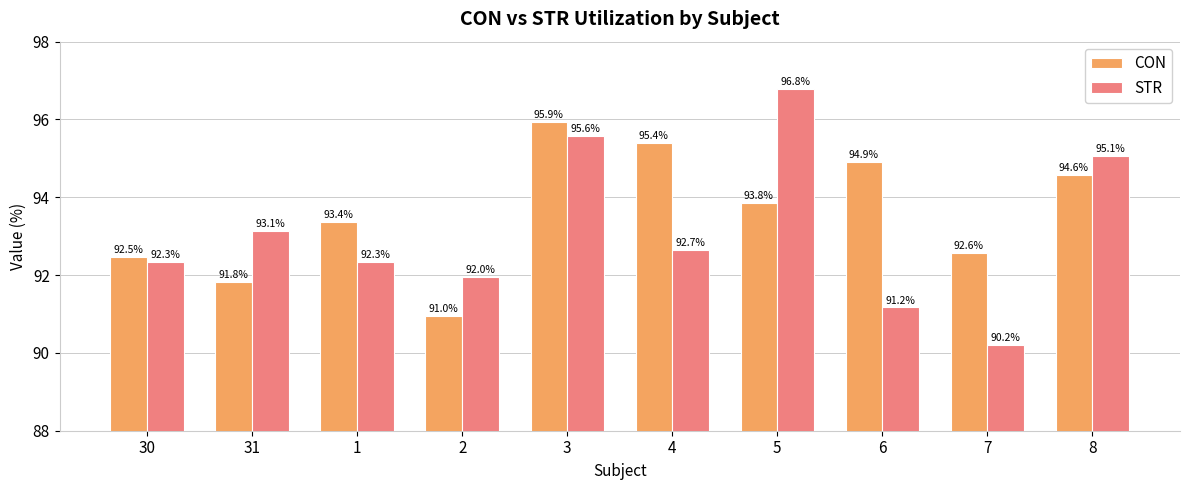

At how many categories does at least one series exceed 90?

10